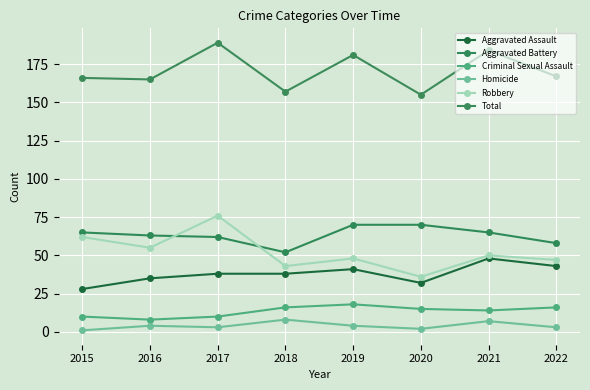

What is the average value of the Criminal Sexual Assault series?

13